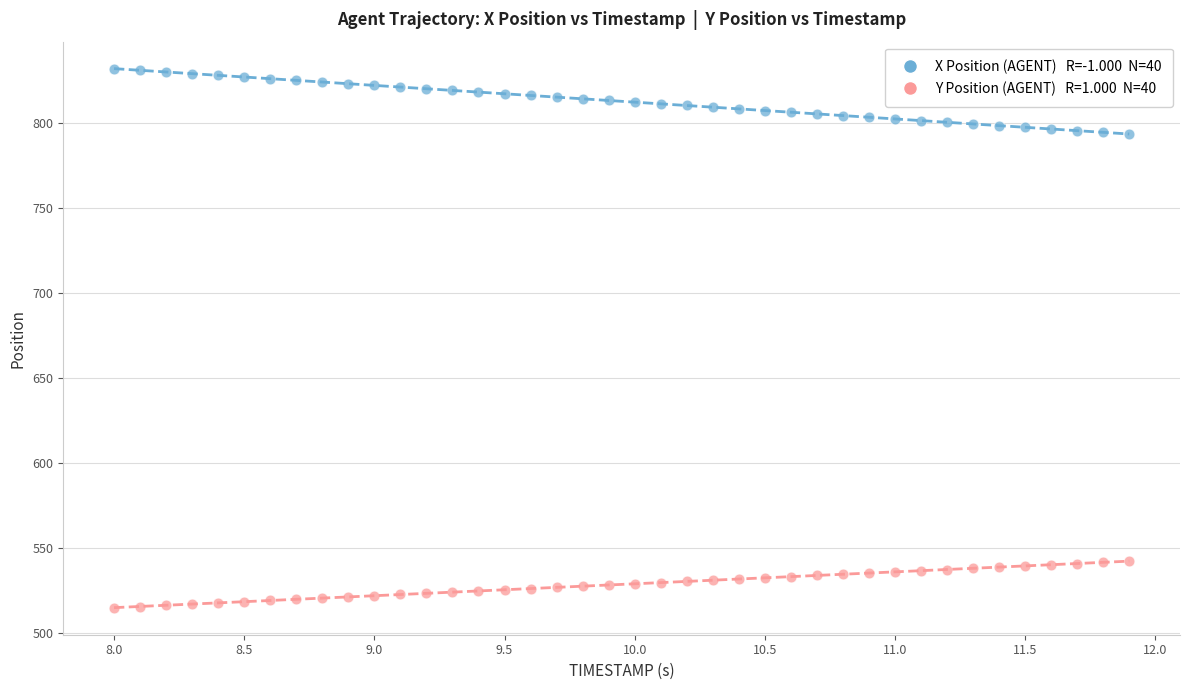

Across all data points, what is the range of Y values (max minus min)?

317.0